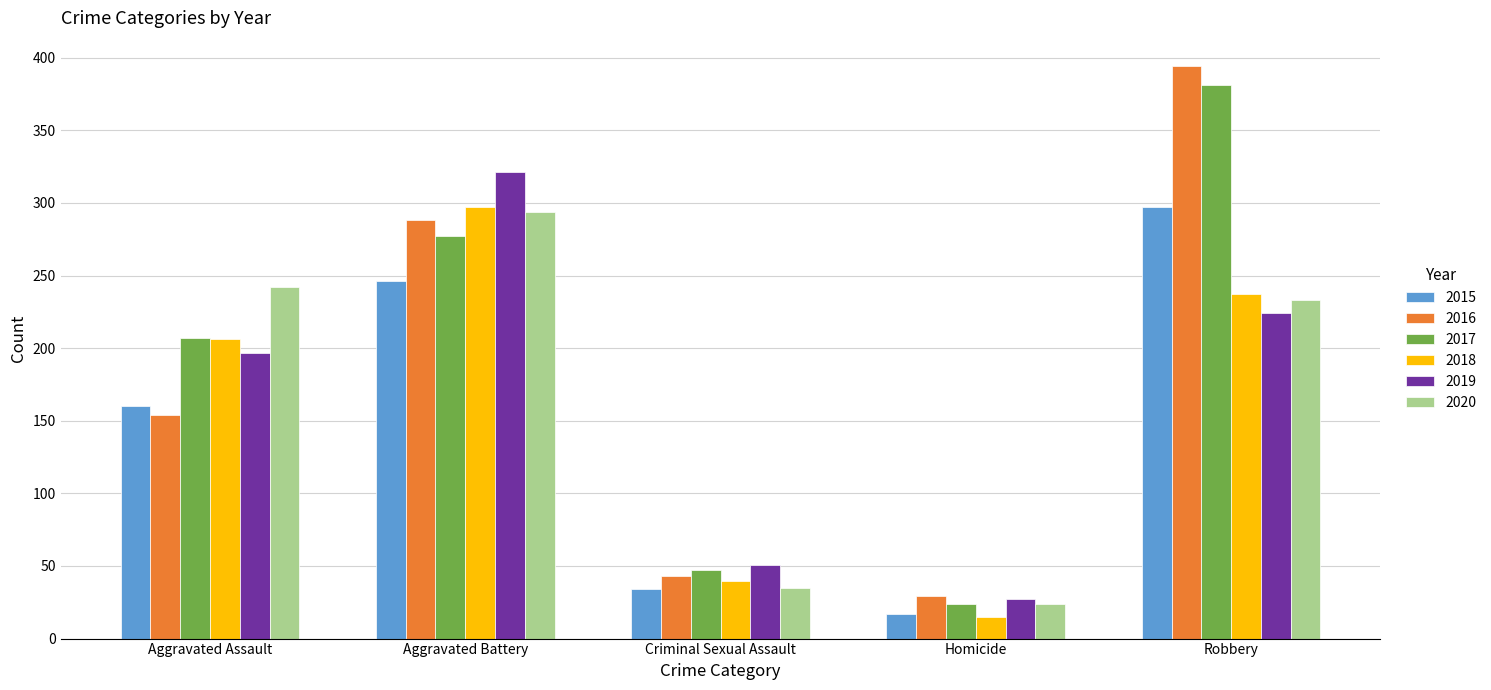

Reading left to right, transcribe all the data shown in this chart.

2015: Aggravated Assault=160	Aggravated Battery=246	Criminal Sexual Assault=34	Homicide=17	Robbery=297
2016: Aggravated Assault=154	Aggravated Battery=288	Criminal Sexual Assault=43	Homicide=29	Robbery=394
2017: Aggravated Assault=207	Aggravated Battery=277	Criminal Sexual Assault=47	Homicide=24	Robbery=381
2018: Aggravated Assault=206	Aggravated Battery=297	Criminal Sexual Assault=40	Homicide=15	Robbery=237
2019: Aggravated Assault=197	Aggravated Battery=321	Criminal Sexual Assault=51	Homicide=27	Robbery=224
2020: Aggravated Assault=242	Aggravated Battery=294	Criminal Sexual Assault=35	Homicide=24	Robbery=233